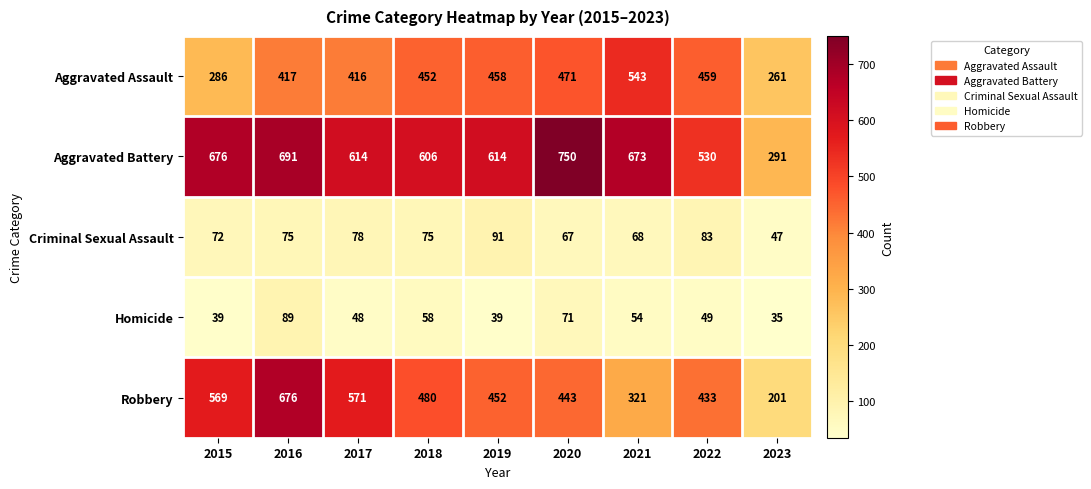

What value does the Criminal Sexual Assault series have at 2020, to the nearest 5?

65